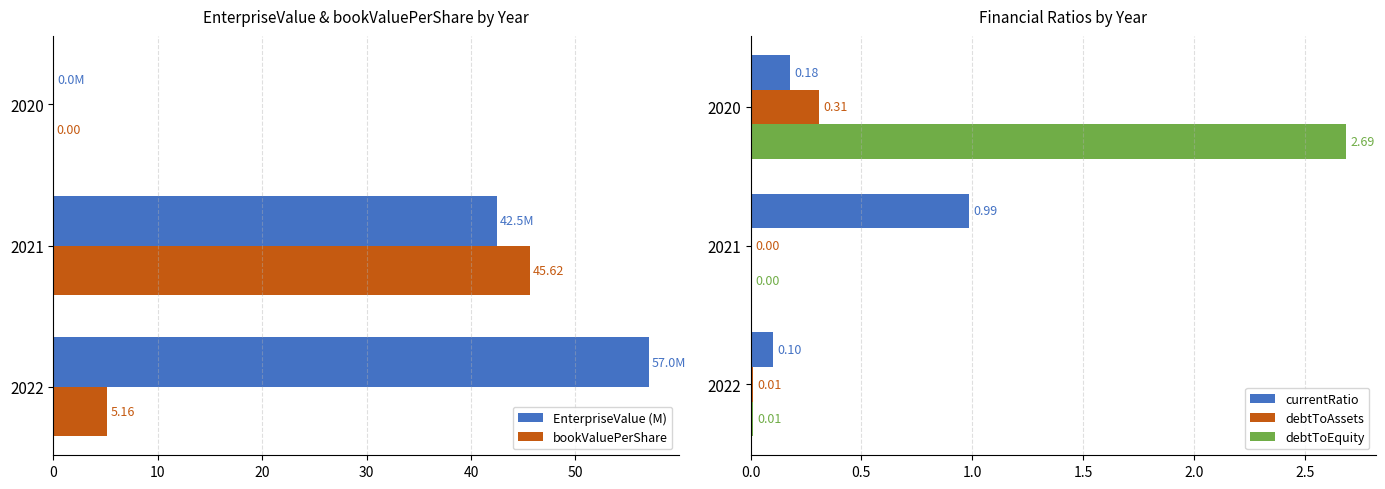

What are all the series names shown in the legend?

EnterpriseValue (M), bookValuePerShare, currentRatio, debtToAssets, debtToEquity